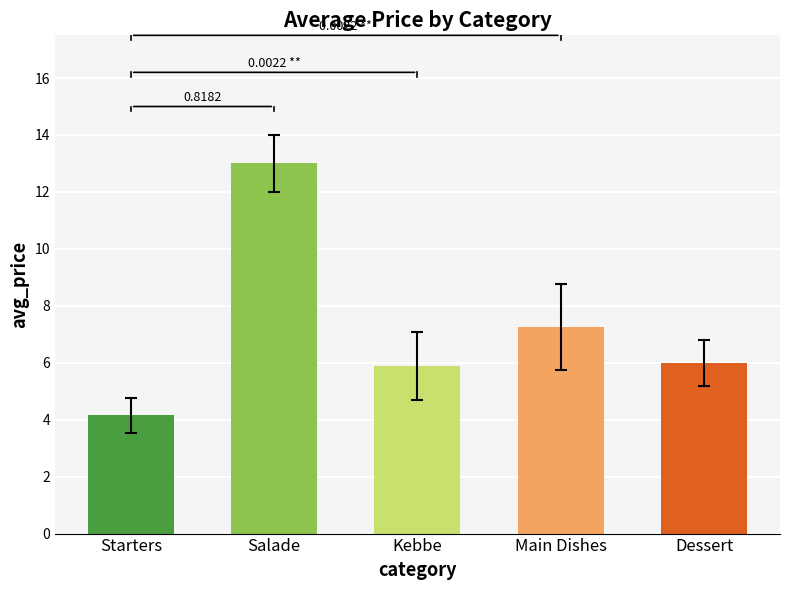

Are the bars grouped side by side (vs. stacked)?

No